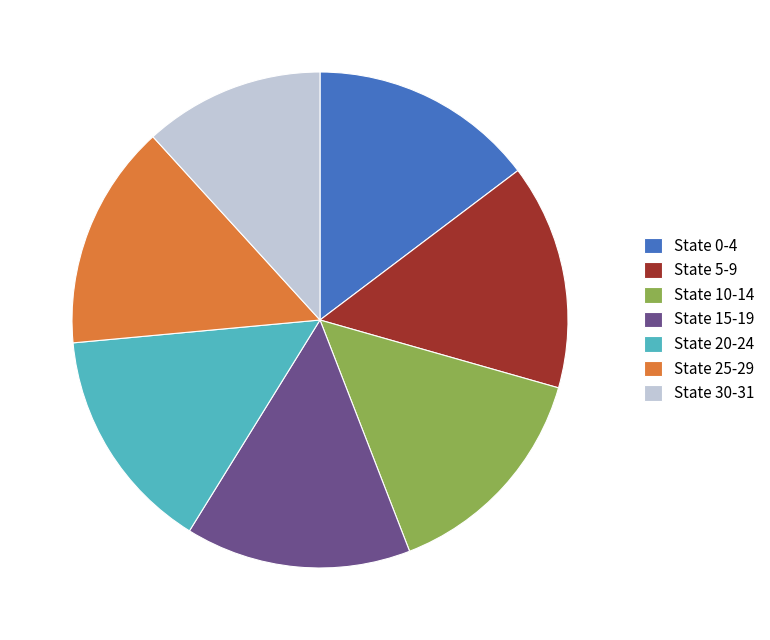

What is the smallest slice in the pie chart?

State 30-31